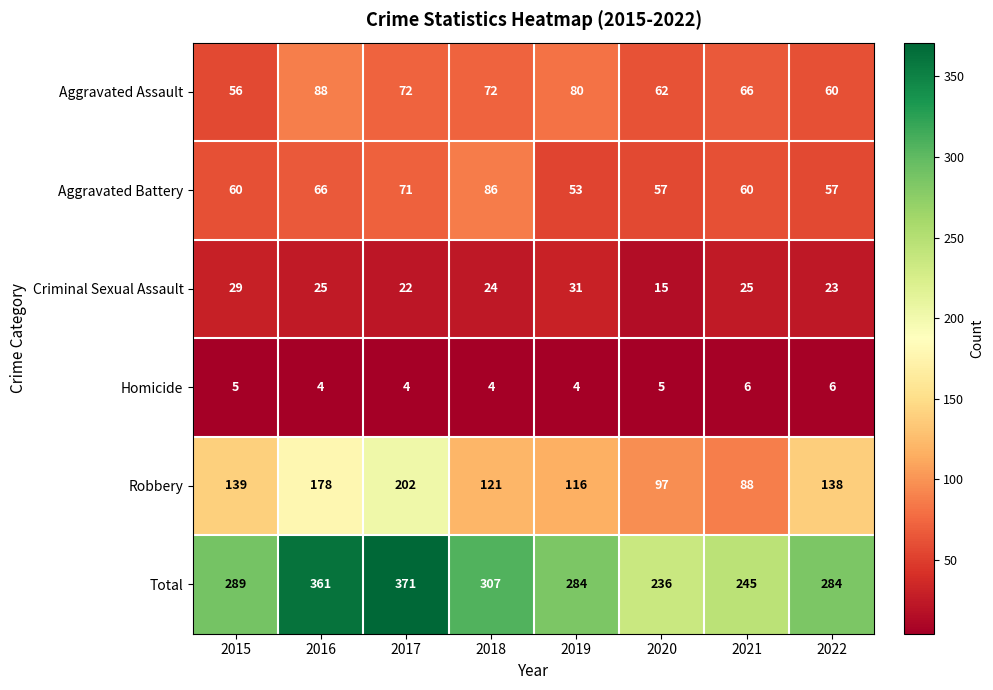

At which label is Criminal Sexual Assault closest to 23?

2022